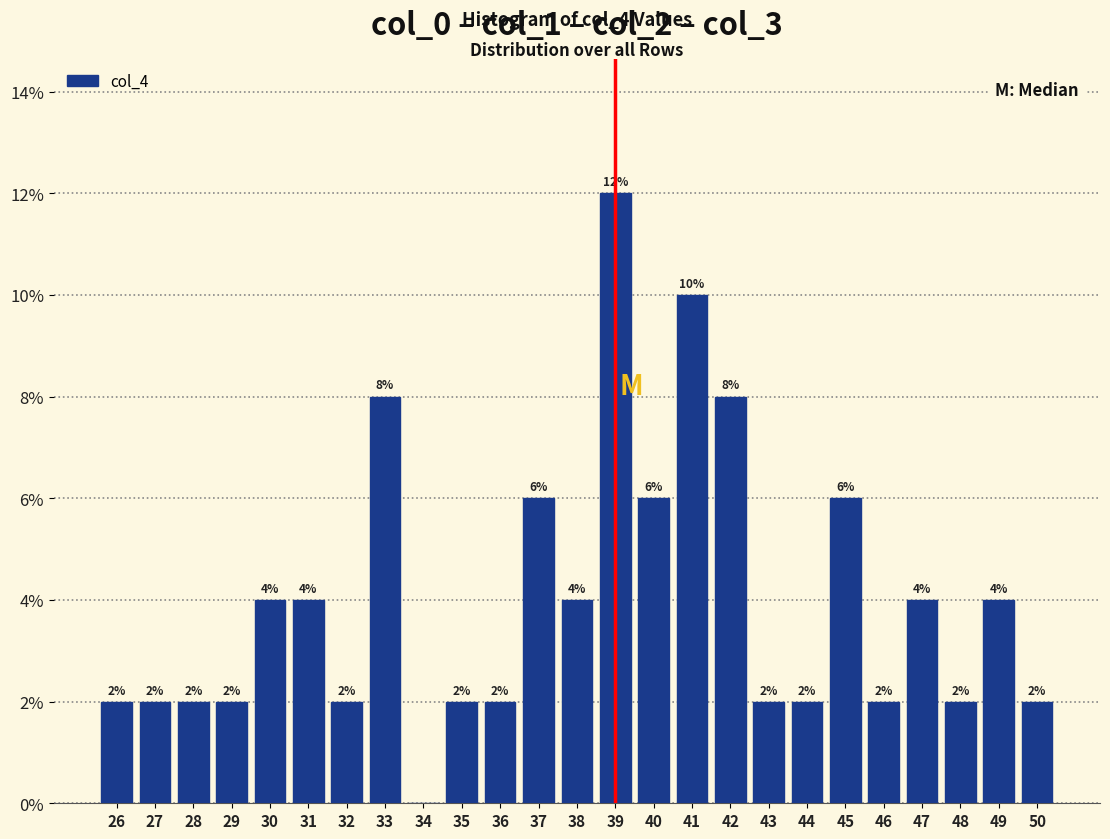

Reading left to right, list all the values displayed in this chart.

26=2	27=2	28=2	29=2	30=4	31=4	32=2	33=8	34=0	35=2	36=2	37=6	38=4	39=12	40=6	41=10	42=8	43=2	44=2	45=6	46=2	47=4	48=2	49=4	50=2